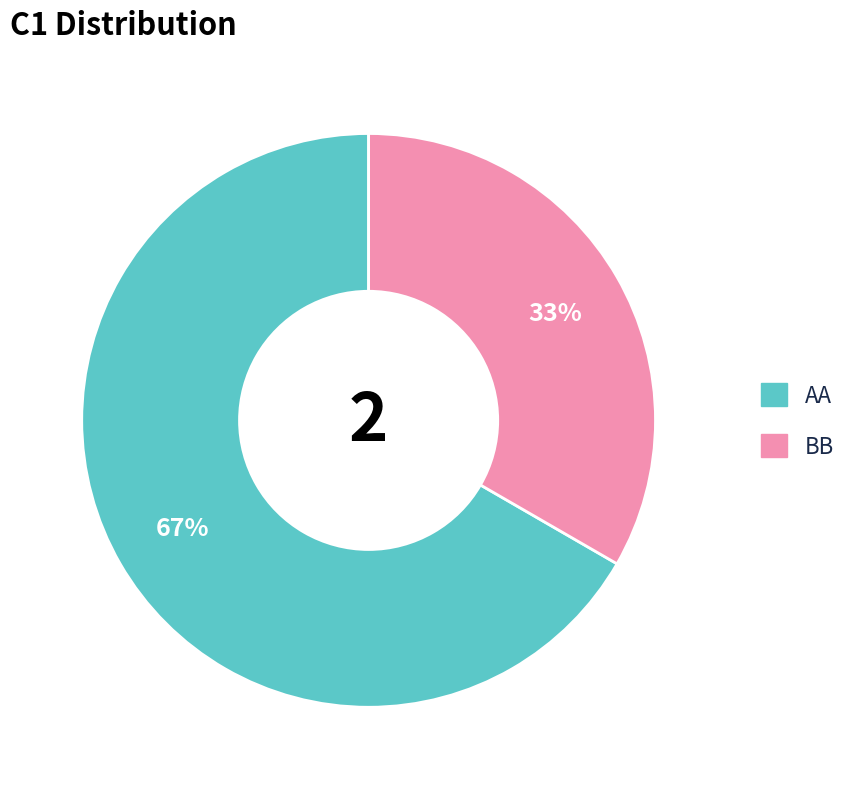

Approximately how many times larger is the value at BB compared to AA?

0.5